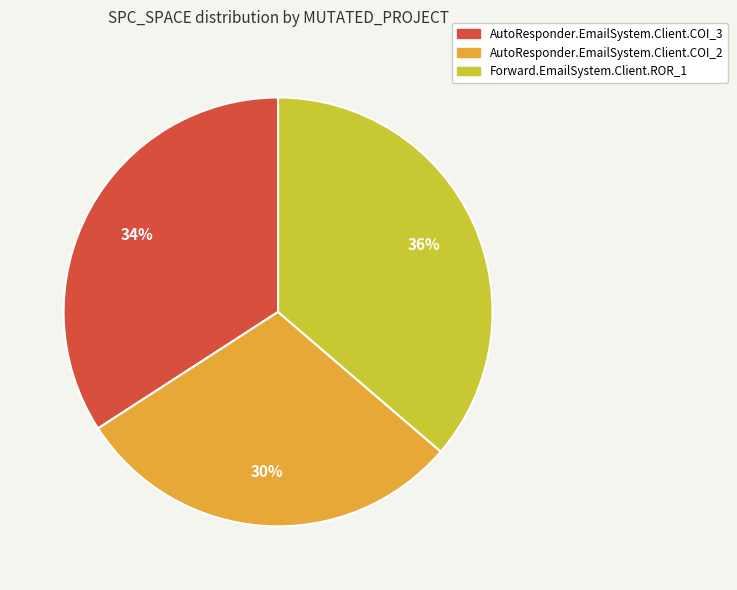

Count the number of slices in the pie.

3